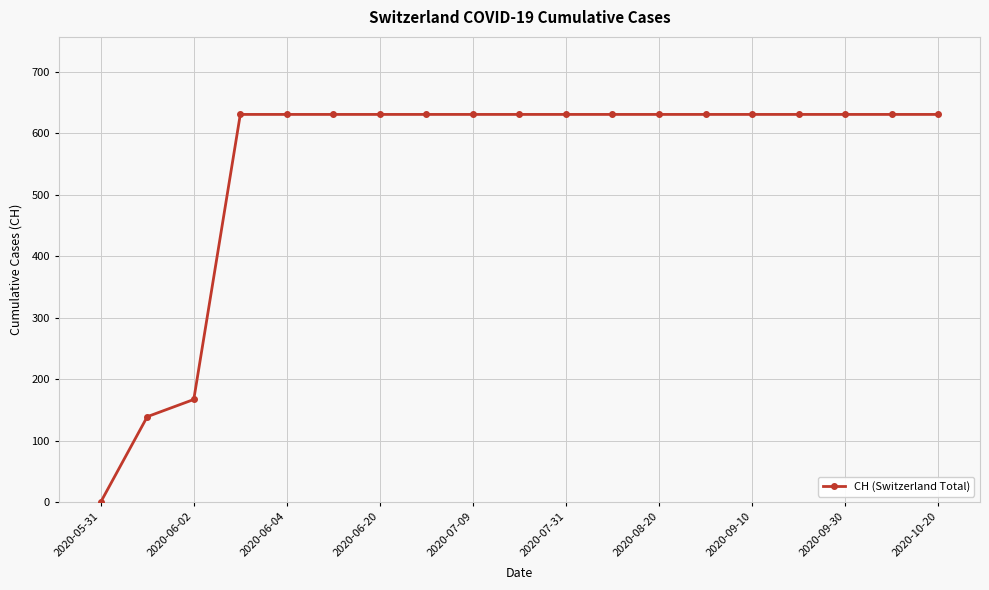

What is the sum of all values?

10402